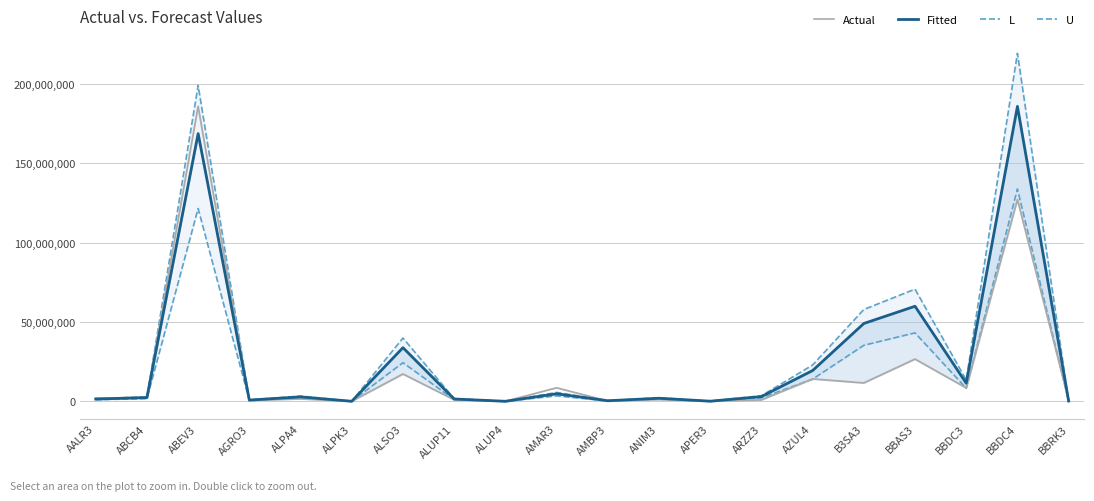

Reading left to right, extract all data points from this chart.

L: 1663204.1	2752214.3	199059320.0	905181.5	3290178.7	18200.3	39878933.1	1716953.1	5392.6	5590880.1	414777.1	2261326.0	84013.6	3503868.4	22867815.9	57850672.9	70673374.2	13441240.8	219303030.7	173906.0
U: 1014836.4	1679317.2	121459924.1	552314.2	2007566.6	11105.3	24332908.3	1047632.4	3290.4	3411384.5	253084.3	1379792.2	51262.6	2137953.6	13953243.6	35298715.7	43122736.8	8201435.0	133812018.7	106112.2
Actual: 1954268.1	2473458.9	185850026.0	573897.6	1516454.9	25400.7	17201734.8	960877.6	10176.2	8480094.9	190584.8	1118917.7	34703.7	859909.7	14086923.5	11568219.5	26596462.1	8426626.4	127174705.0	966815.0
Fitted: 1409495.0	2332385.0	168694339.0	767103.0	2788287.0	15424.0	33795706.0	1455045.0	4570.0	4738034.0	351506.0	1916378.0	71198.0	2969380.0	19379505.0	49025994.0	59892690.0	11390882.0	185850026.0	147378.0